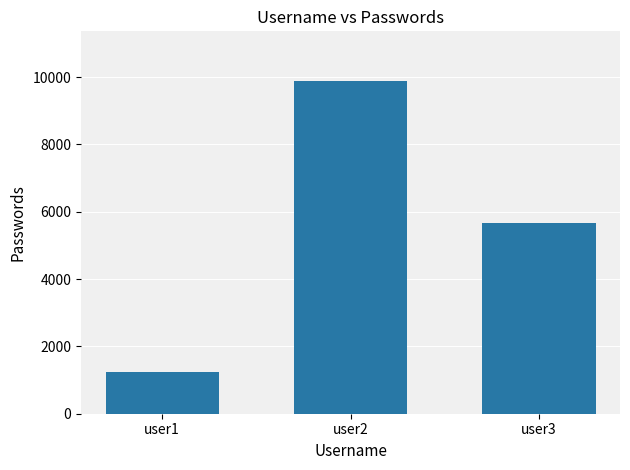

How many values are below 5674?

1